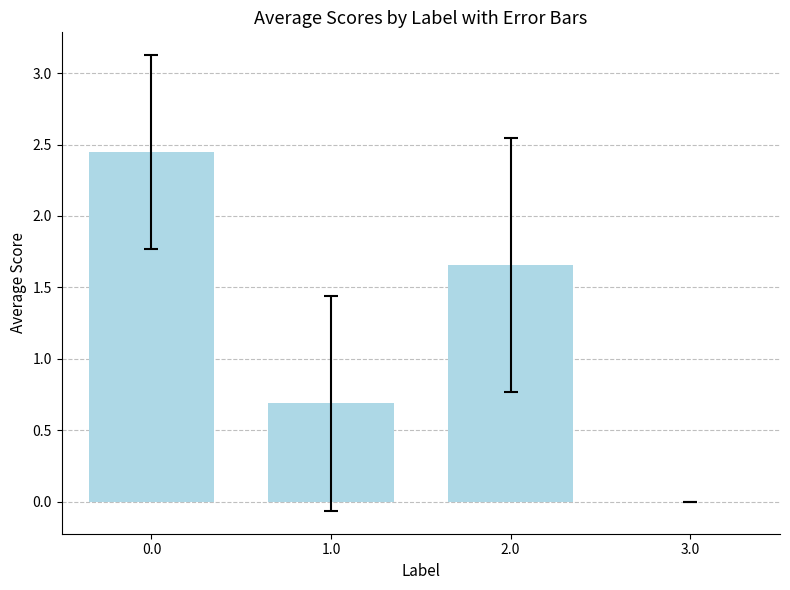

What is the change in value from 0.0 to 1.0?

-1.8